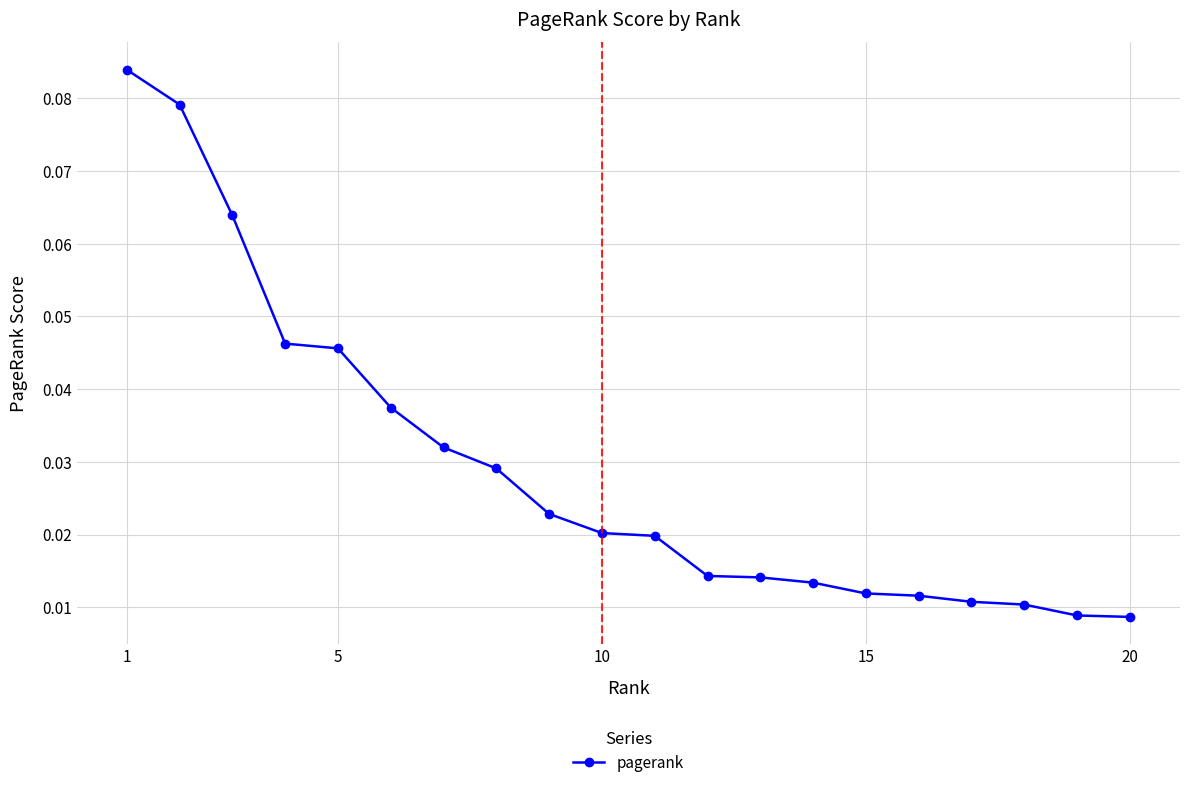

What is the sum of all values?

0.6